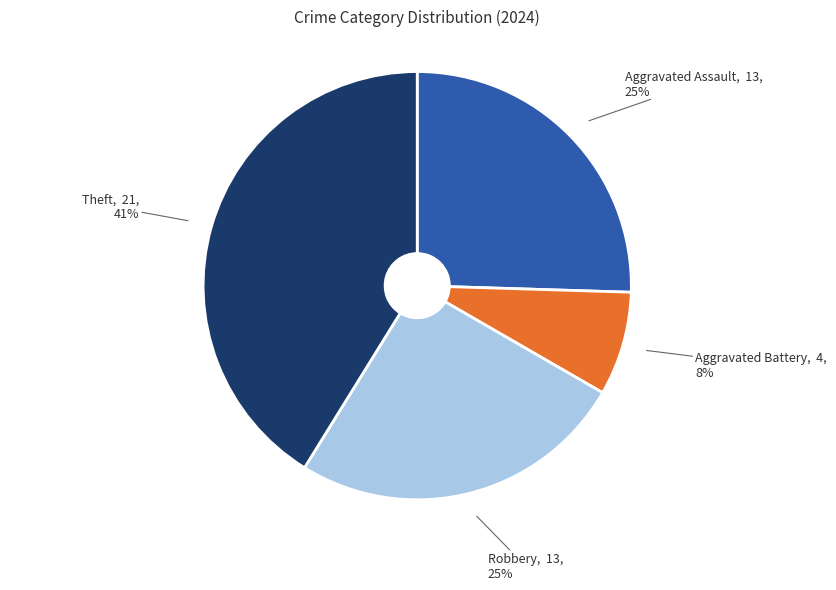

How many slices are in this pie chart?

4